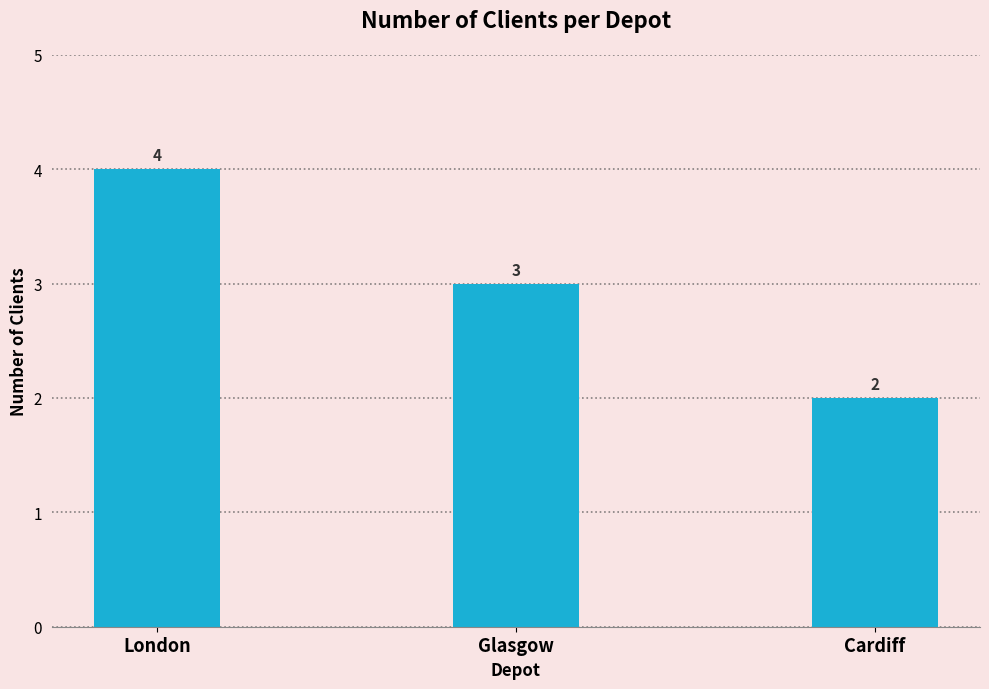

The chart shows a value of 4 at Glasgow. True or false?

False